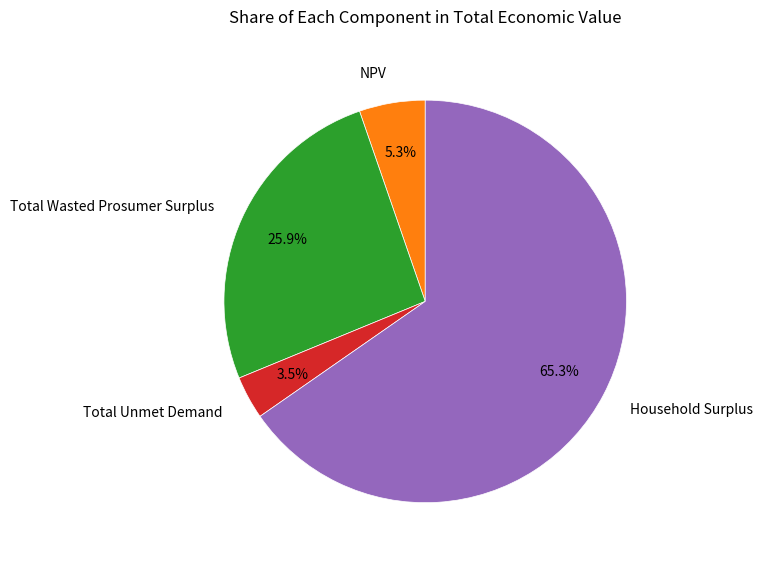

Rank the categories by value from highest to lowest.

Household Surplus, Total Wasted Prosumer Surplus, NPV, Total Unmet Demand